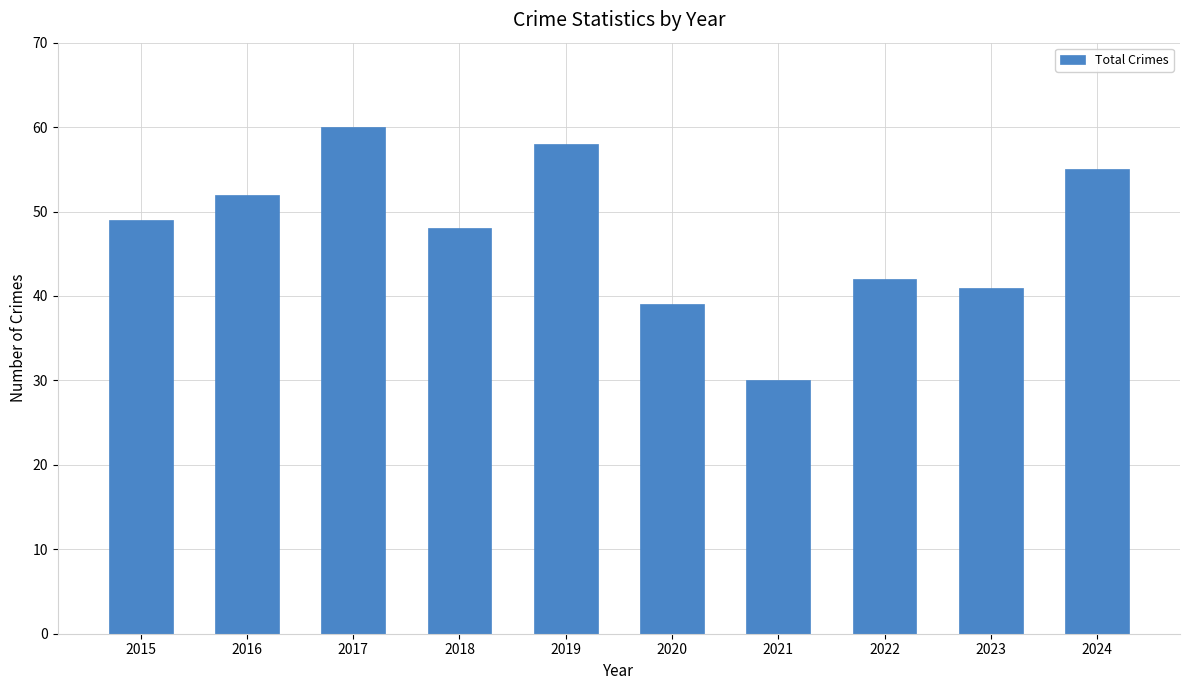

Reading left to right, list all the values displayed in this chart.

2015=49	2016=52	2017=60	2018=48	2019=58	2020=39	2021=30	2022=42	2023=41	2024=55